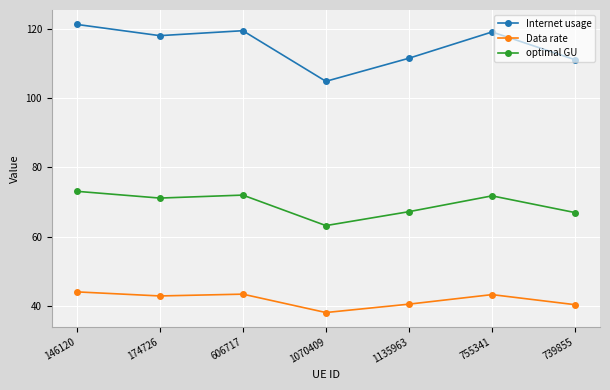

What is the sum of the Data rate values at 1135963 and 1070409?

78.6